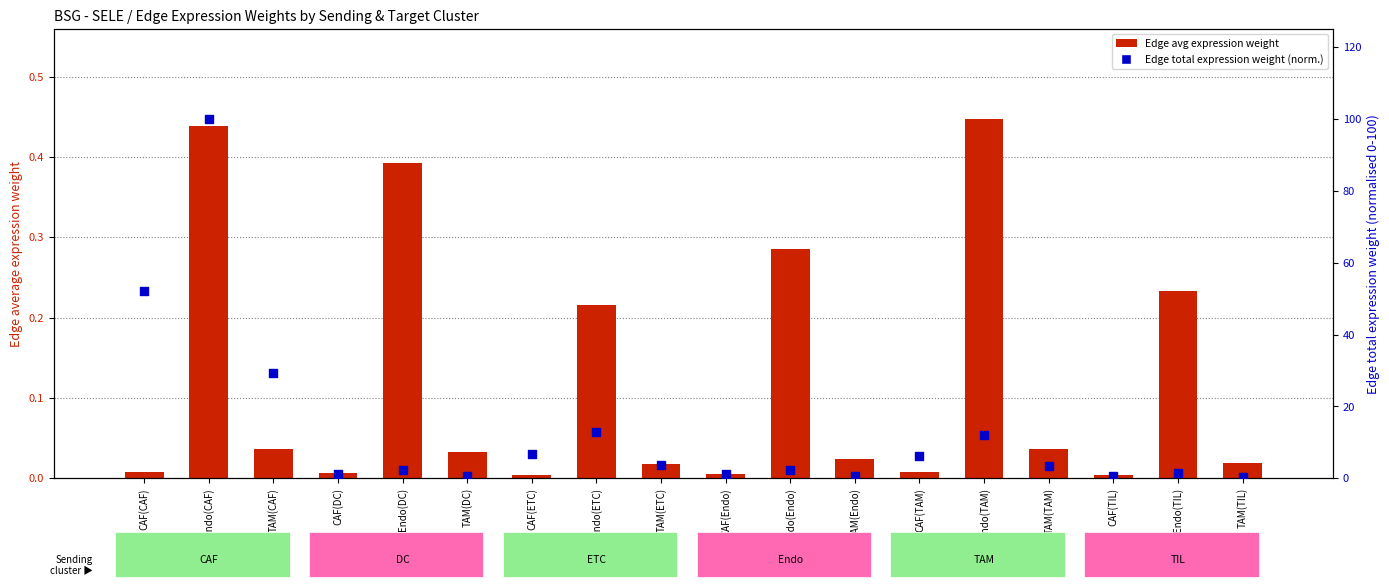

Which series has the largest Y range (max minus min)?

Edge total expression weight (normalised)